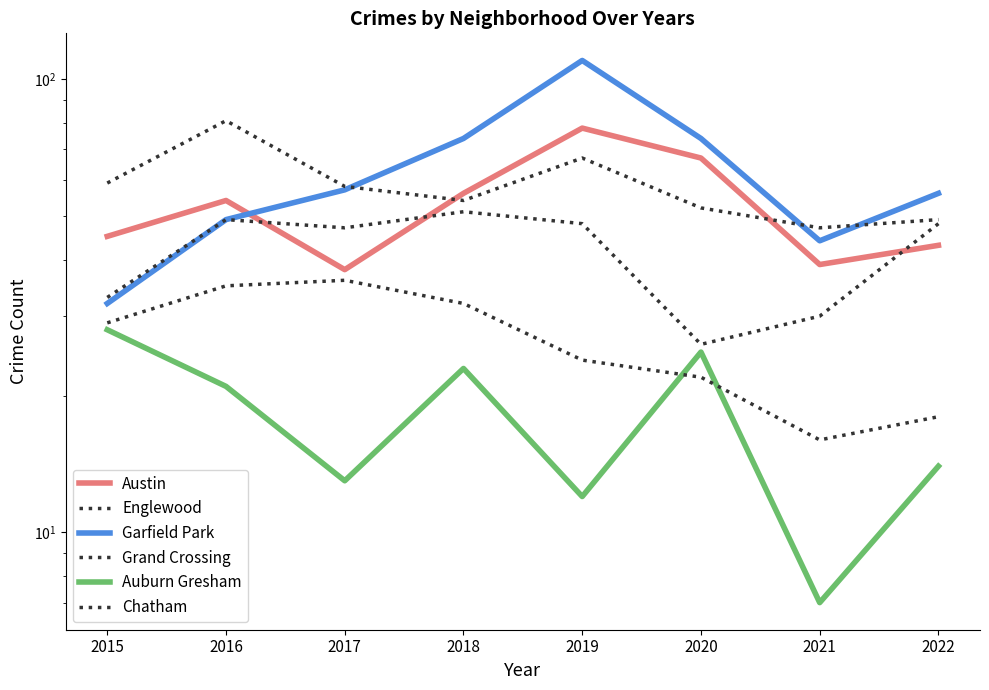

At which category does Austin reach its first local peak?

2016